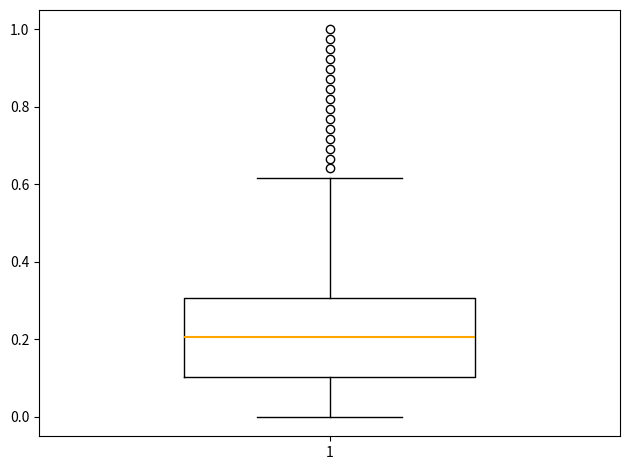

Where does the median line of the box at x = 1 sit on the y-axis? The values are not printed on the chart, so give them approximately, as read against the axis.

0.20